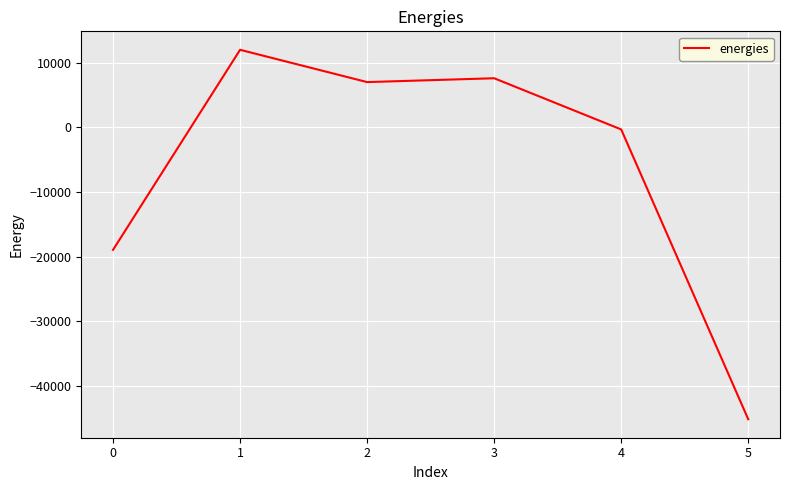

What is the change in value from 0 to 4?

+18609.9